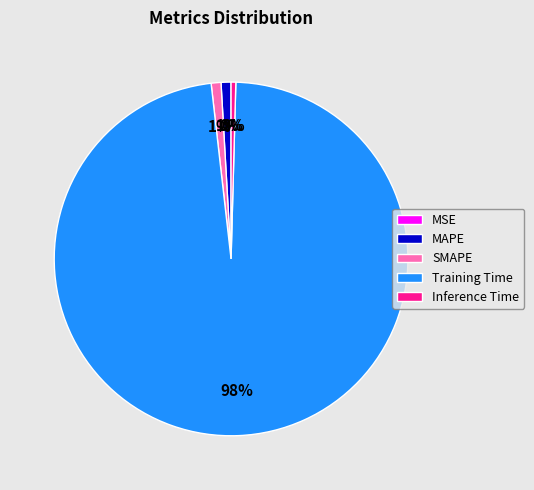

Do MAPE and SMAPE together represent more than half of the pie?

No